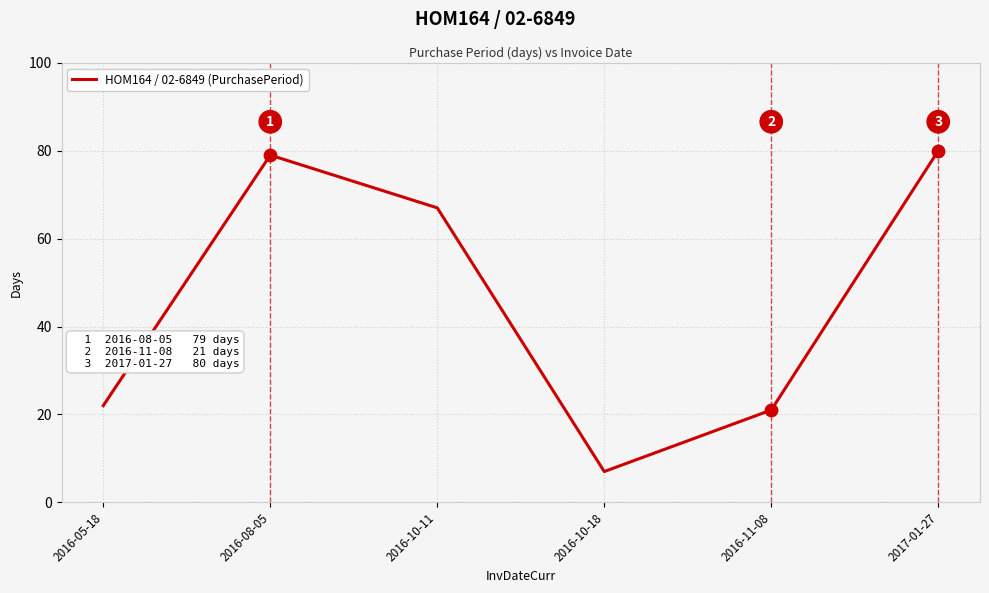

Approximately how many times larger is the value at 2017-01-27 compared to 2016-10-11?

1.2